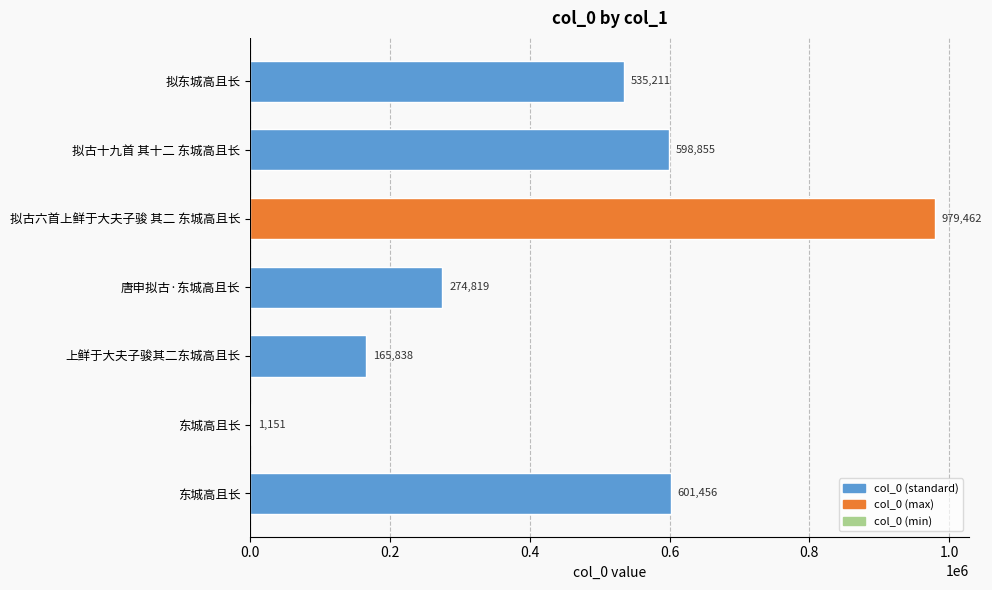

How many categories are shown in the chart?

7